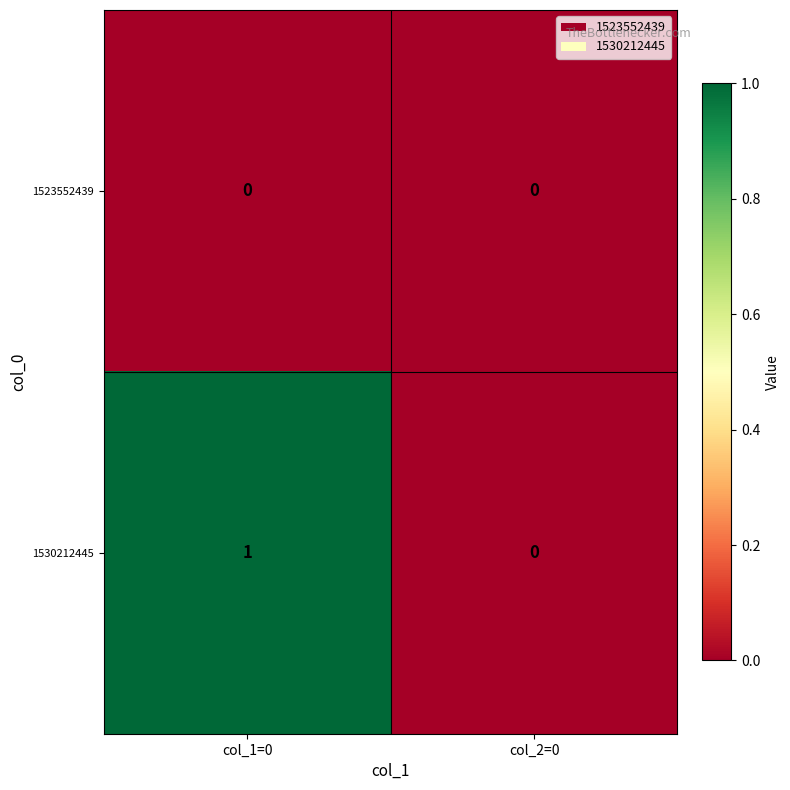

True or false: 1530212445 has a value of 1 at col_1=0.

True